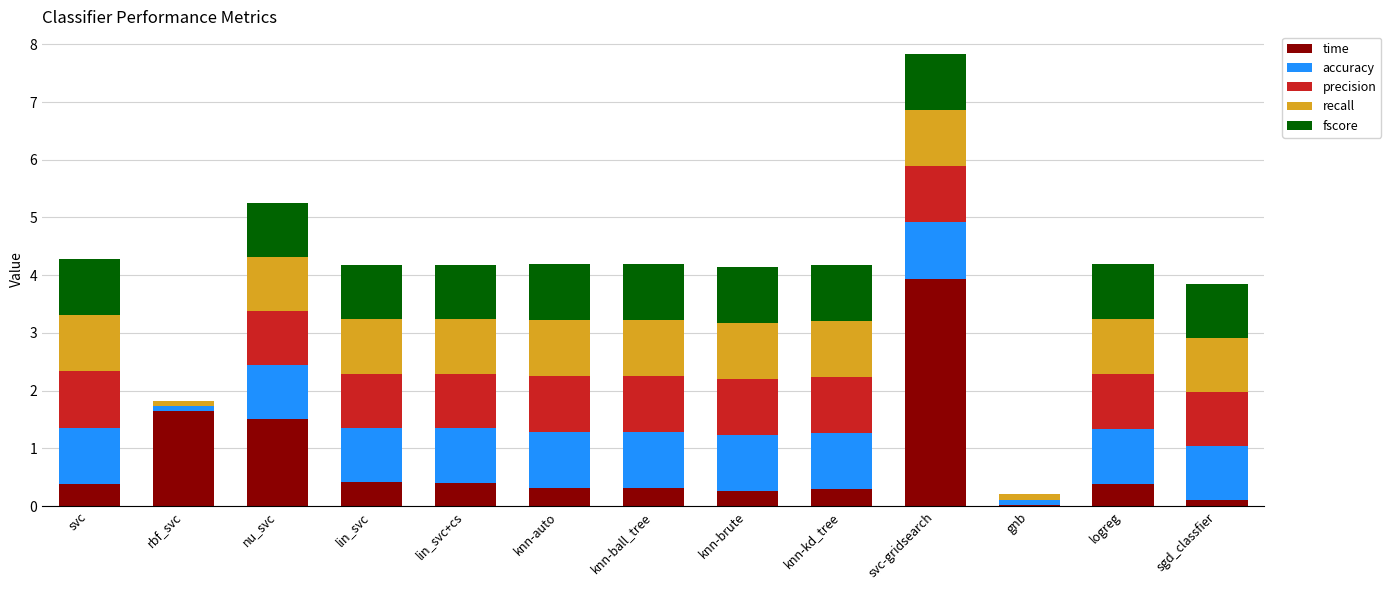

At which category is the sum across all series the highest?

svc-gridsearch